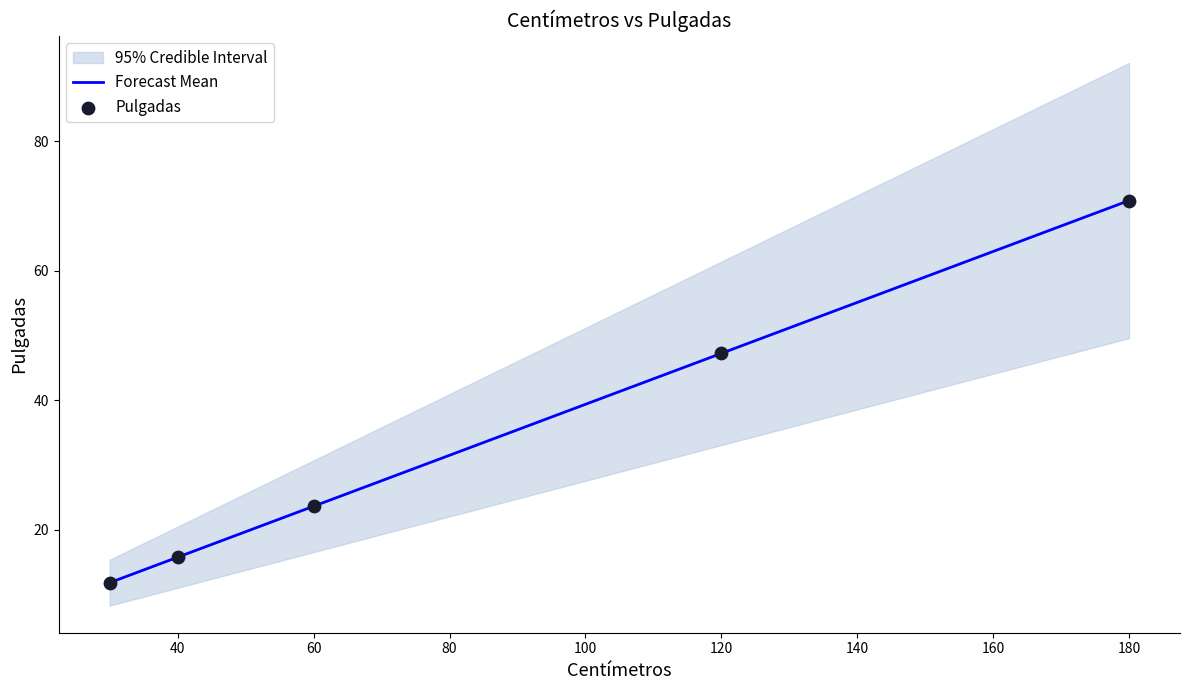

The Forecast Mean series shows 4.9 at 40. True or false?

False